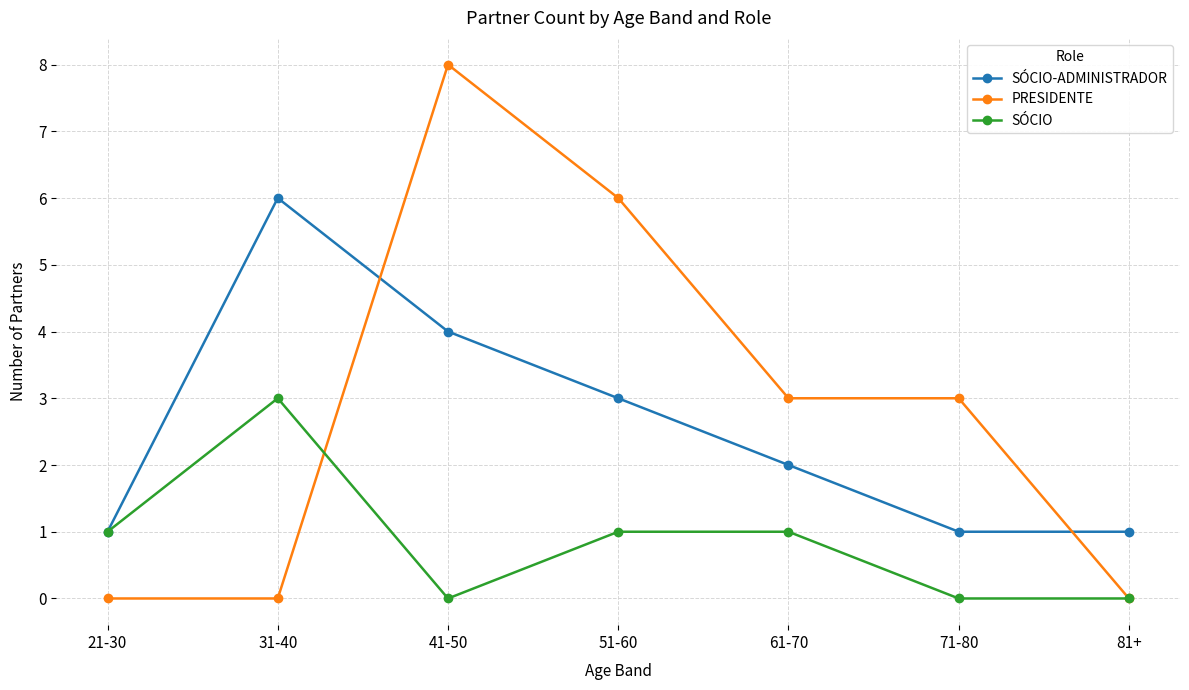

Is the value of SÓCIO at 71-80 greater than the value of SÓCIO-ADMINISTRADOR at 71-80?

No